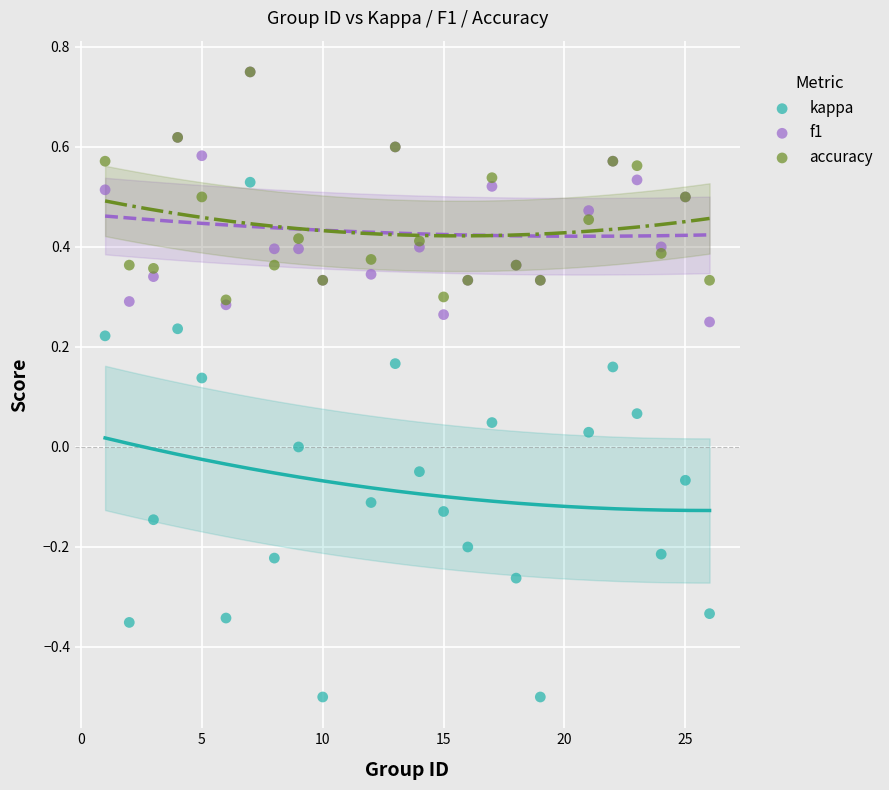

What are all the series names shown in the legend?

kappa, f1, accuracy